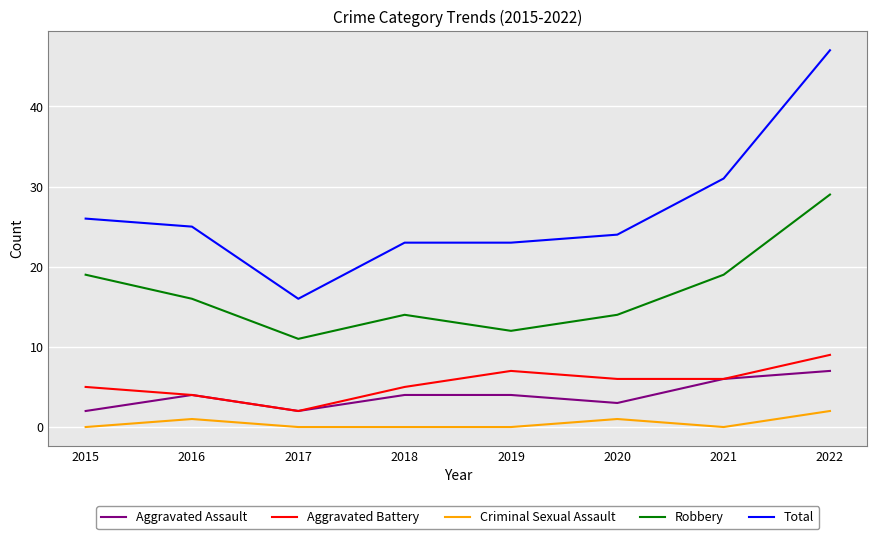

At which category is the sum across all series the highest?

2022